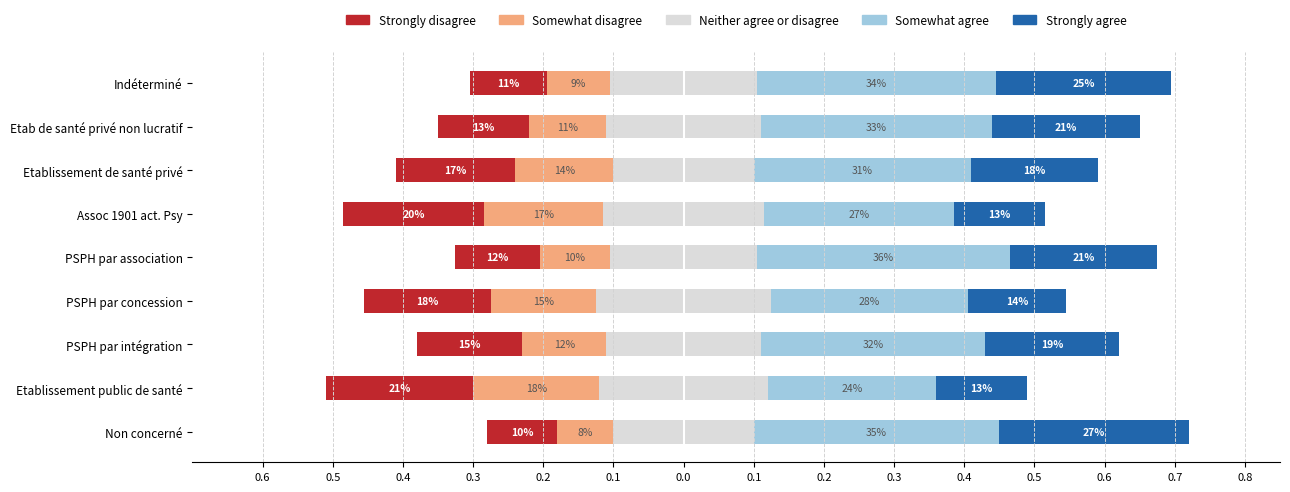

What is the lowest value of the Neither agree or disagree series?

0.1